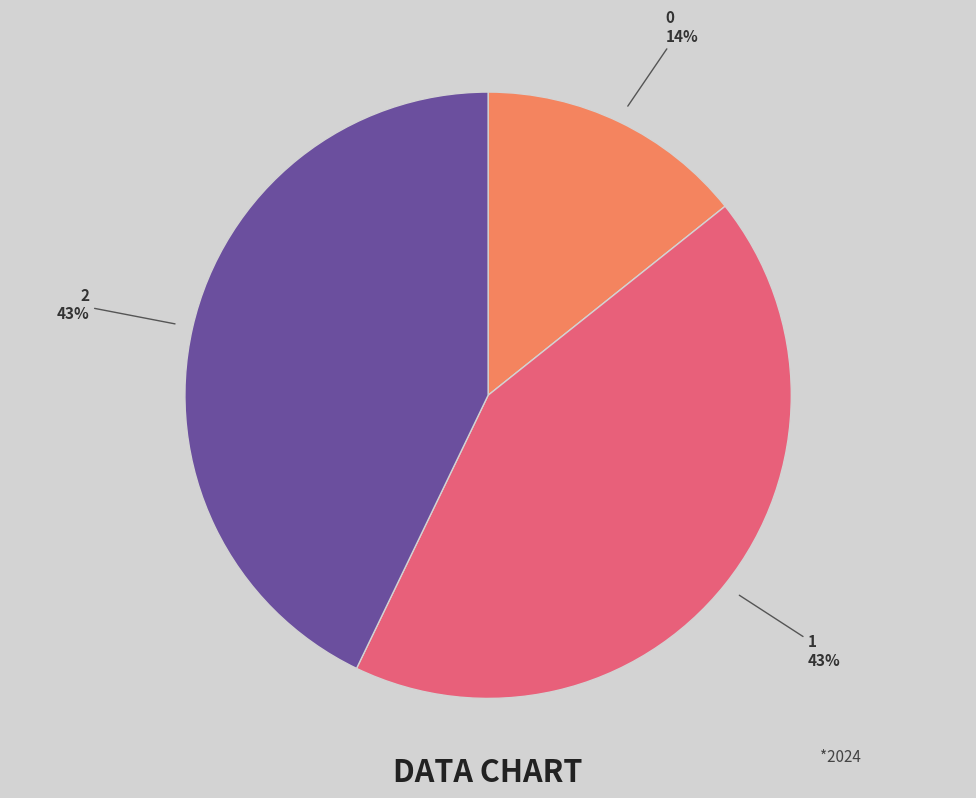

What is the ratio of the value at 1 to the value at 2?

1.0